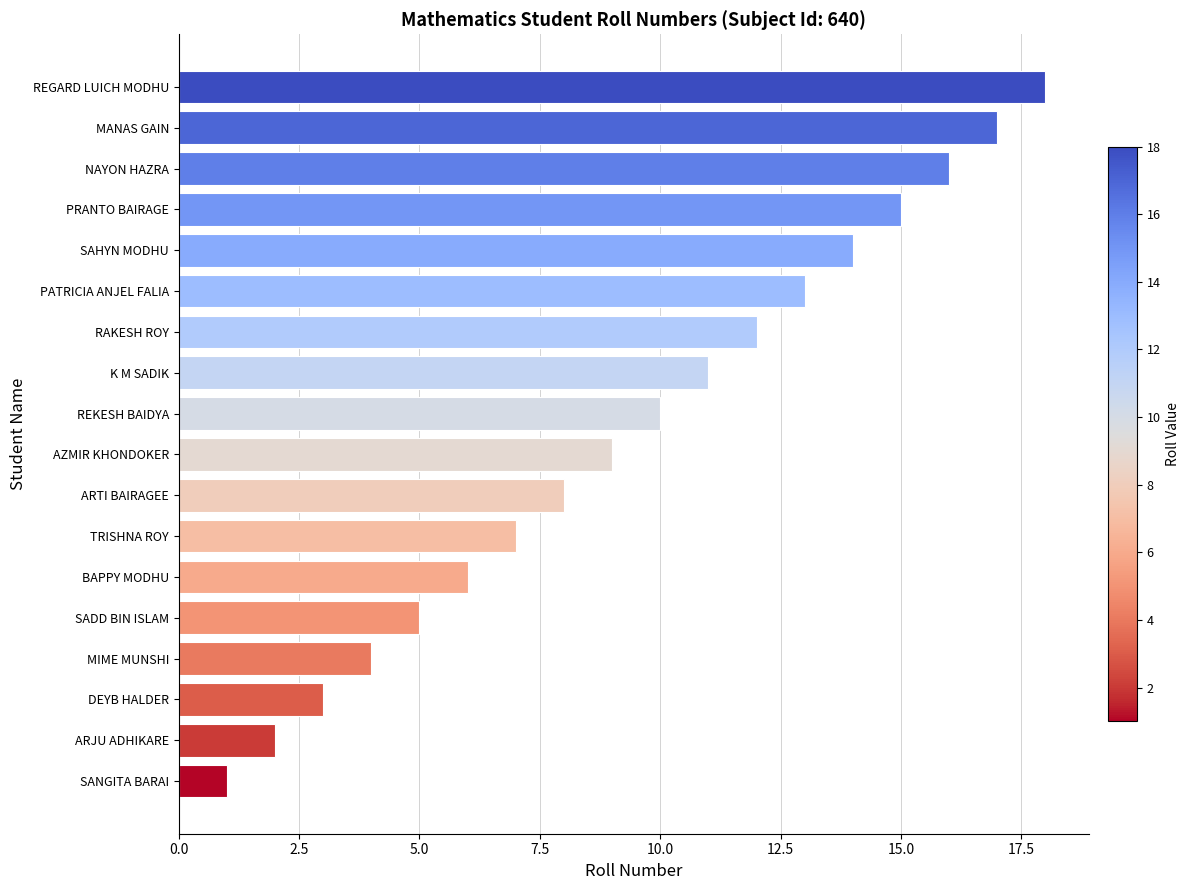

Does the chart contain stacked bars?

No